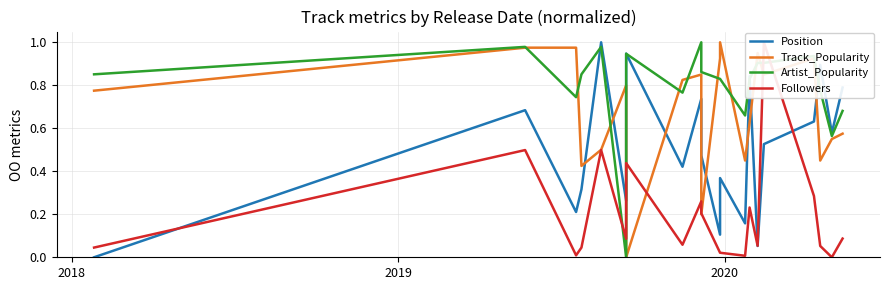

Is the value of Artist_Popularity at 5 greater than the value of Track_Popularity at 16?

No